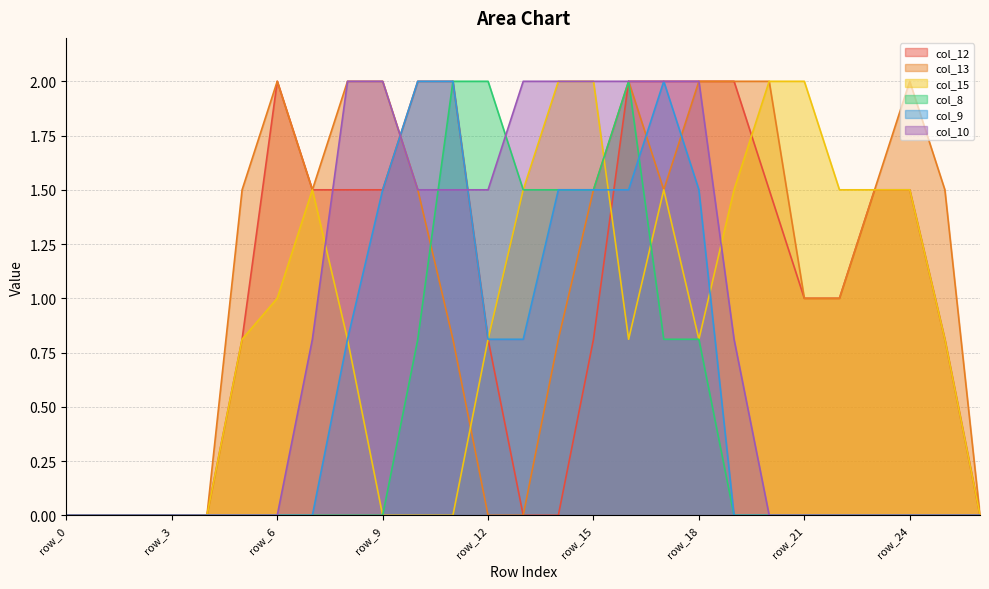

Rank the series at row_24 from highest to lowest value.

col_13, col_12, col_15, col_8, col_9, col_10